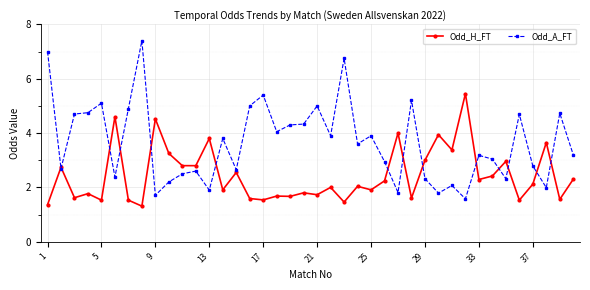

Which series has the largest range (max minus min)?

Odd_A_FT